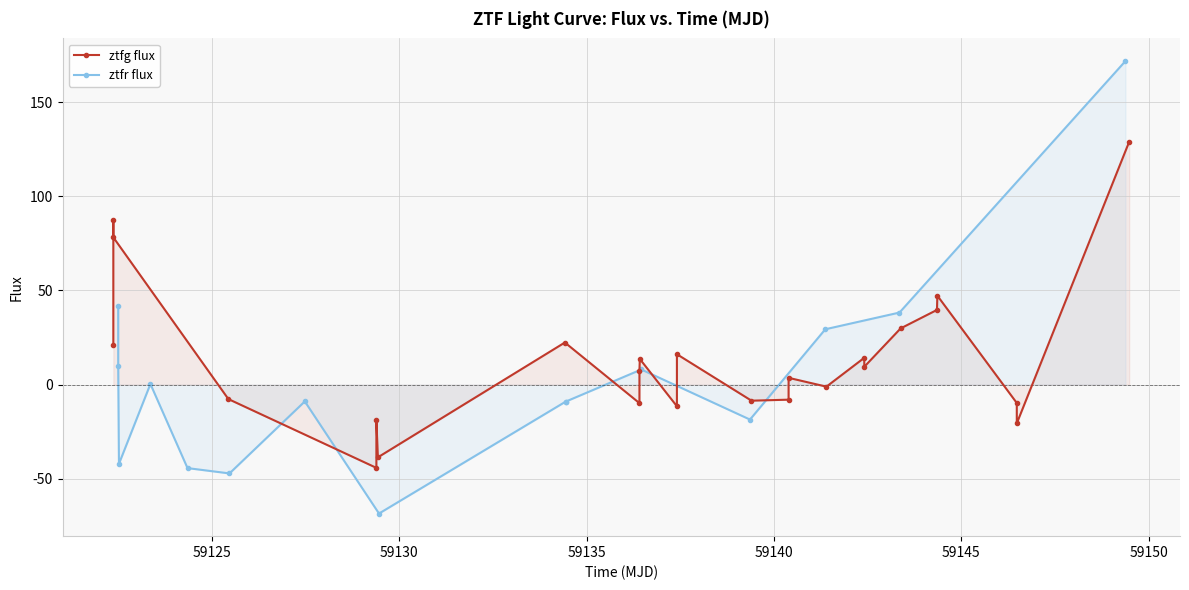

What is the value of the 22nd point from the left?

47.2